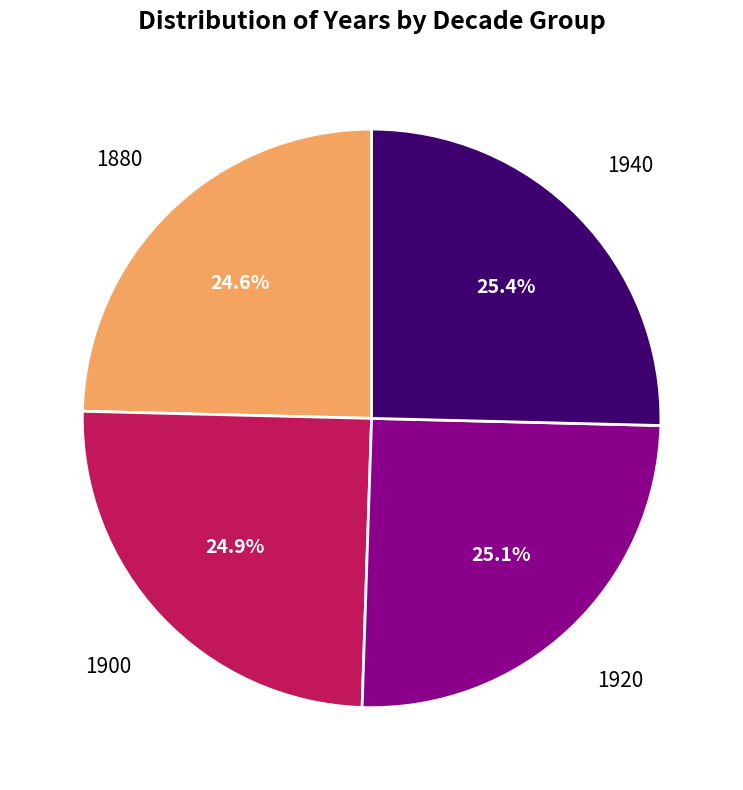

Is there any slice that represents more than half of the pie?

No